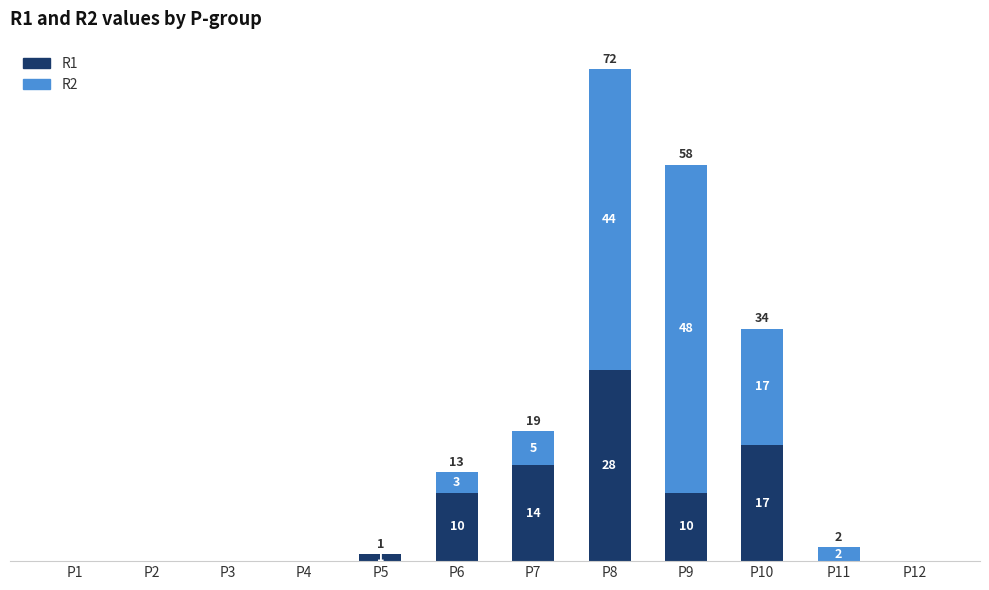

At which category is the sum across all series the highest?

P8